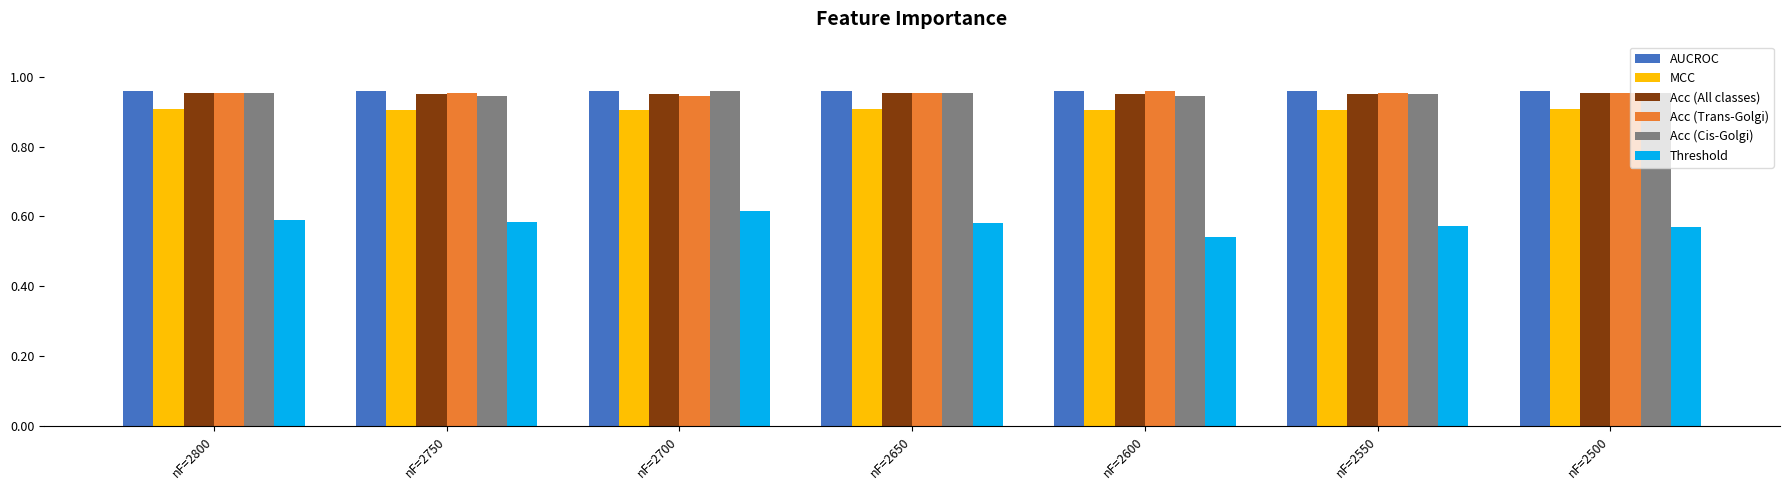

The value of Threshold at nF=2750 is 1.0. True or false?

False